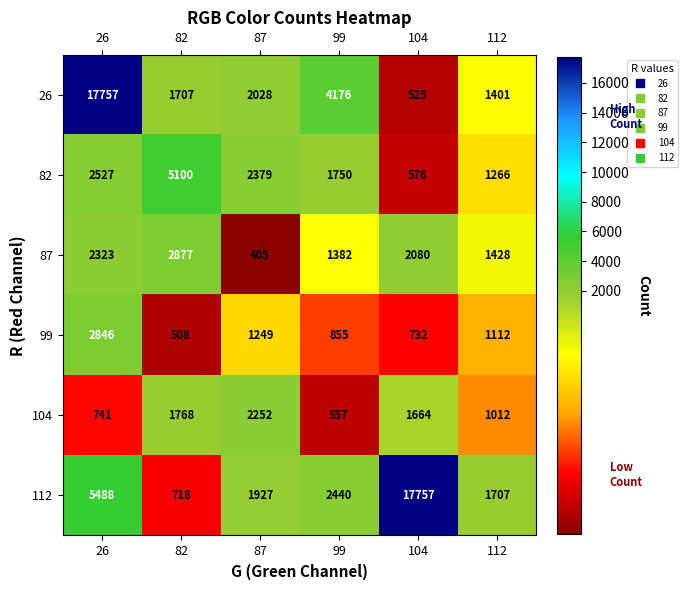

Which category has the highest value in the 26 series?

26